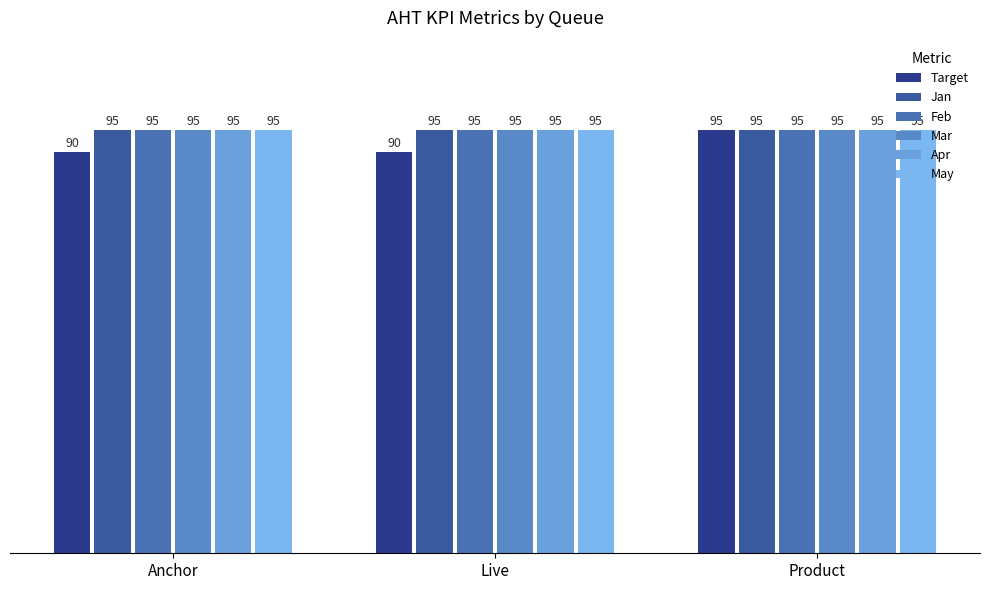

Is it true that Jan equals 95 at Live?

True